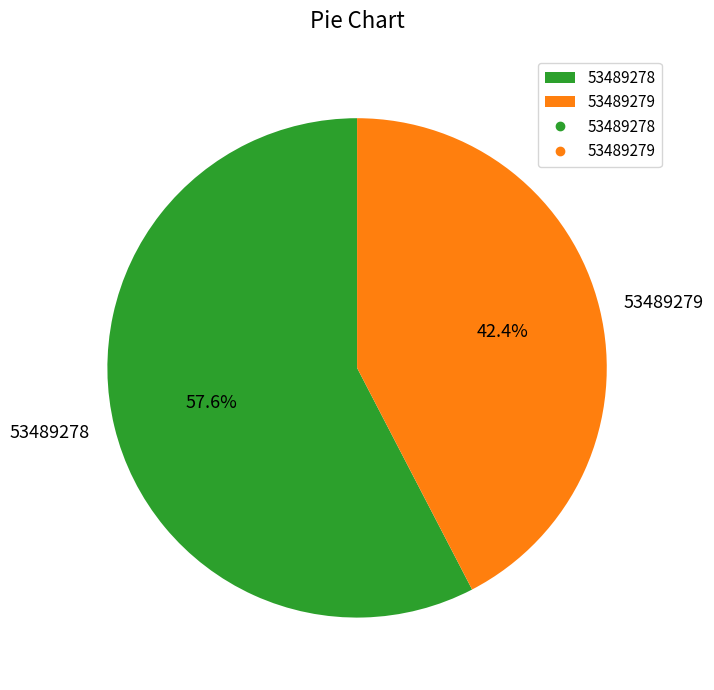

Is it true that 53489279 is 51% of the pie?

False